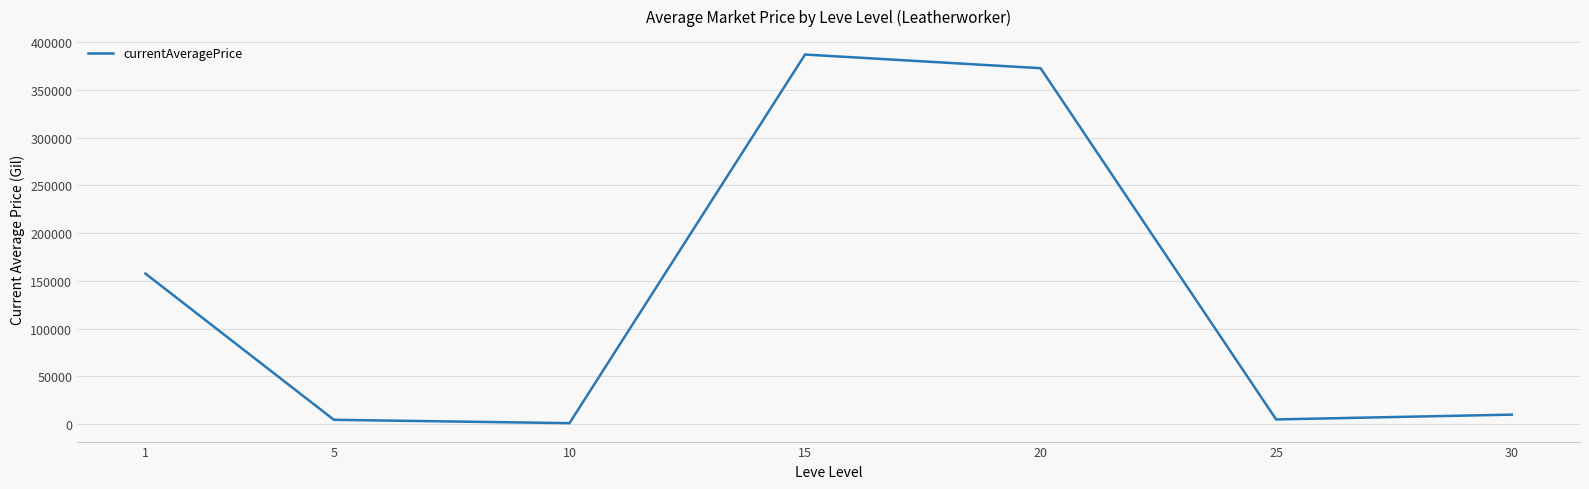

How many lines are shown in the chart?

1